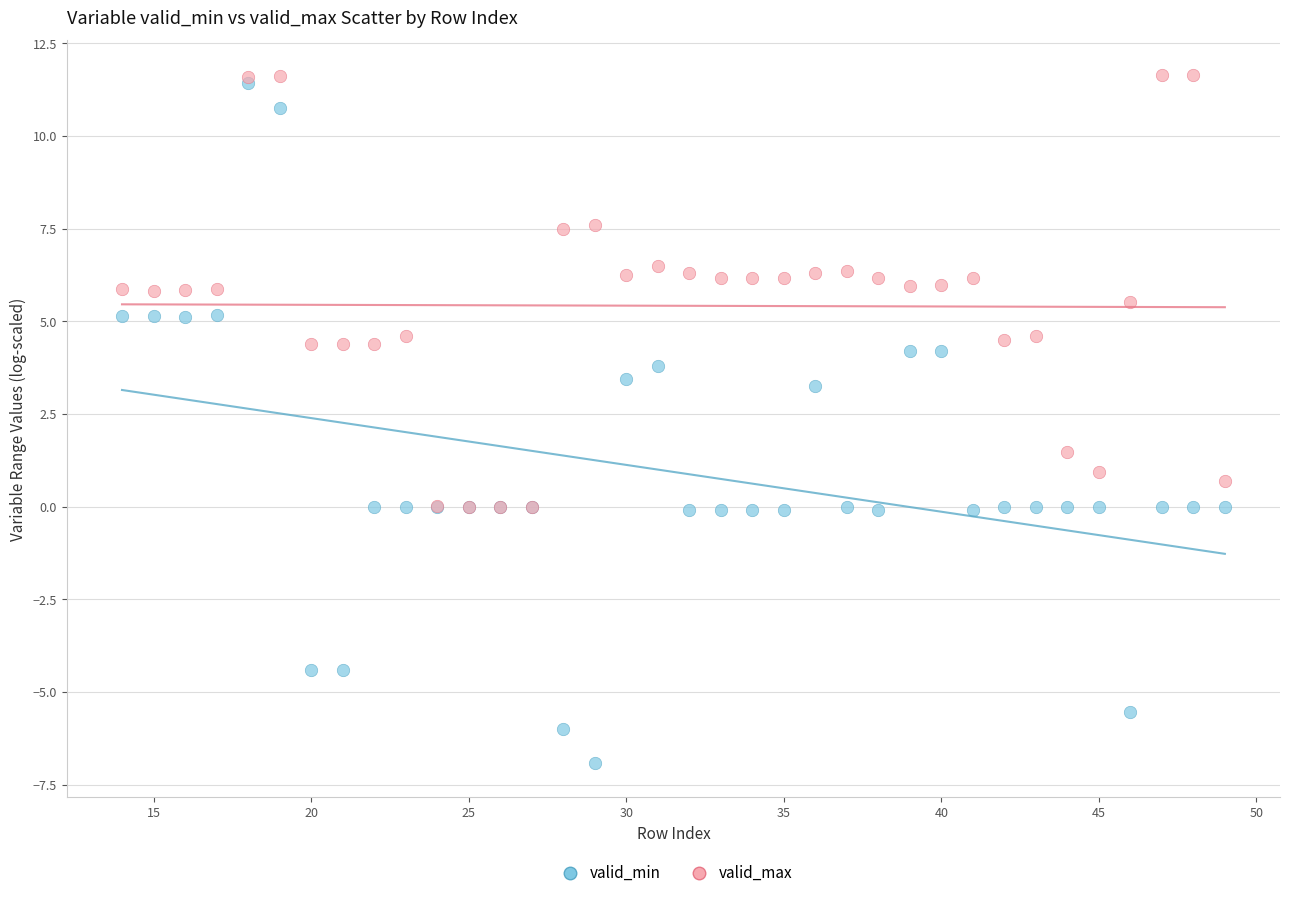

Which series reaches the minimum Y coordinate?

valid_min